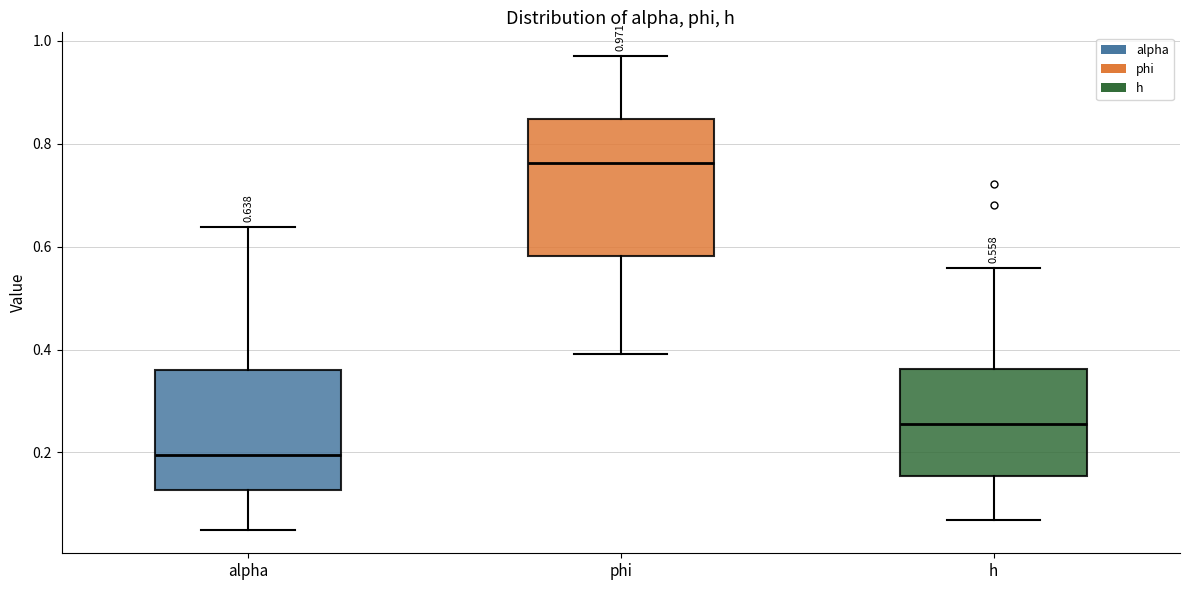

Comparing the boxes themselves (not the whiskers), which one is the tallest?

phi